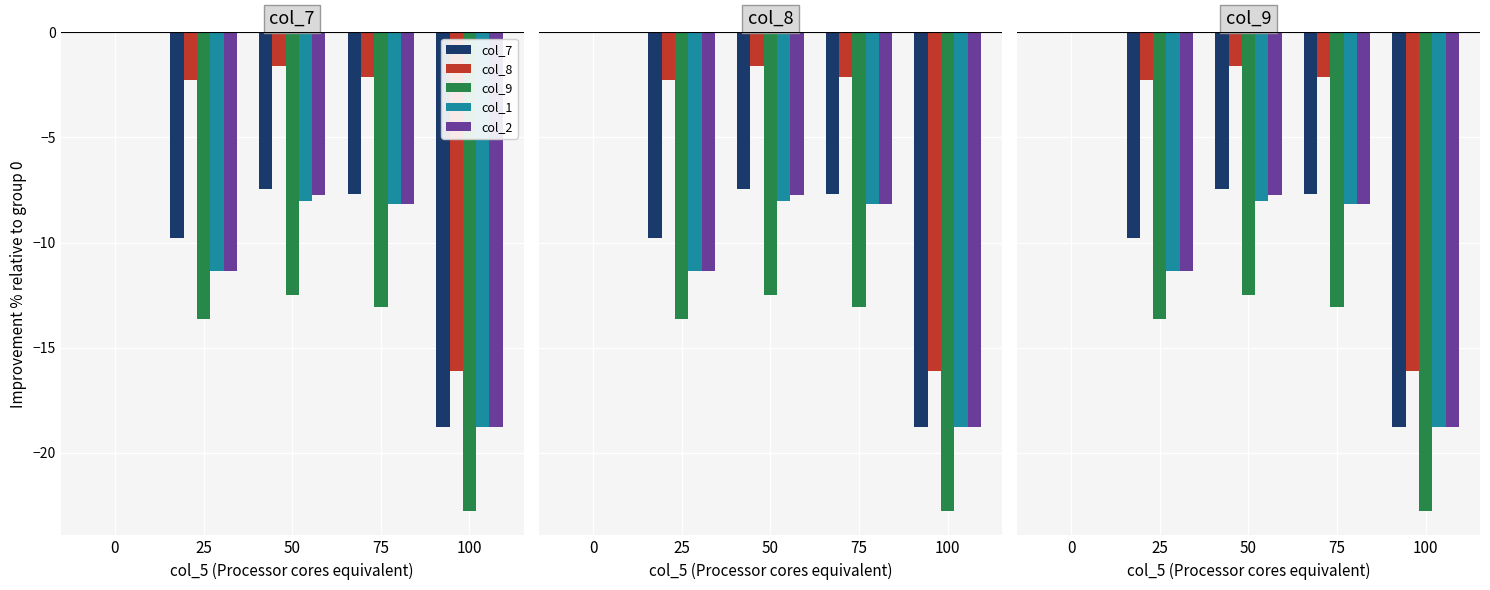

Reading left to right, transcribe all the data shown in this chart.

col_7: 0=0.0	25=-9.8	50=-7.5	75=-7.7	100=-18.8
col_8: 0=0.0	25=-2.3	50=-1.6	75=-2.1	100=-16.1
col_9: 0=0.0	25=-13.7	50=-12.5	75=-13.1	100=-22.8
col_1: 0=0.0	25=-11.3	50=-8.0	75=-8.2	100=-18.8
col_2: 0=0.0	25=-11.3	50=-7.7	75=-8.2	100=-18.8